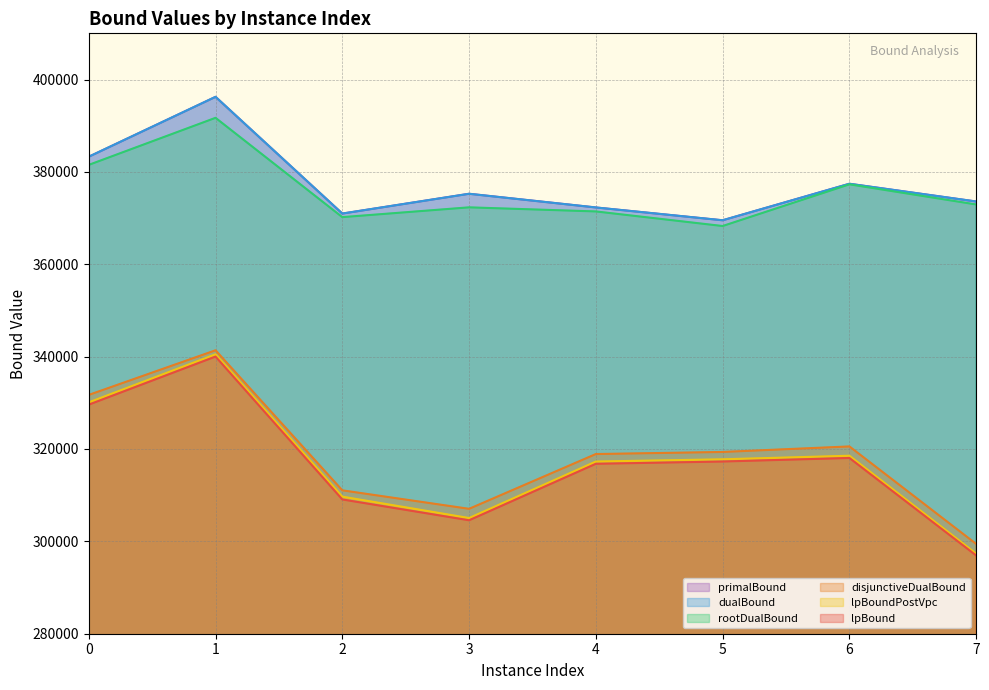

True or false: lpBound and lpBoundPostVpc cross at least once.

False